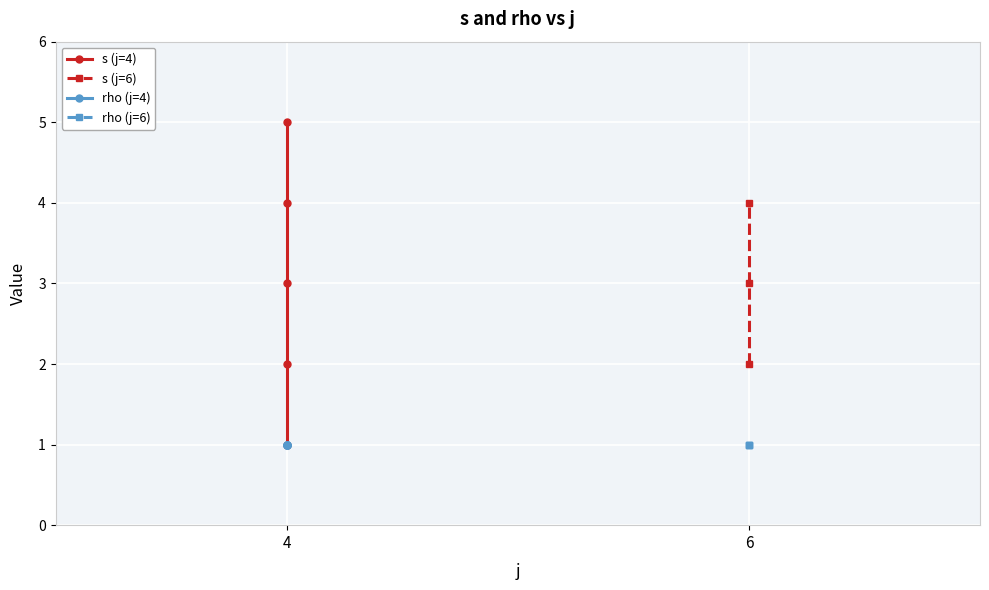

Reading left to right, what are all the values shown in this chart?

s: 1	2	3	4	5	2	3	4
rho: 1	1	1	1	1	1	1	1